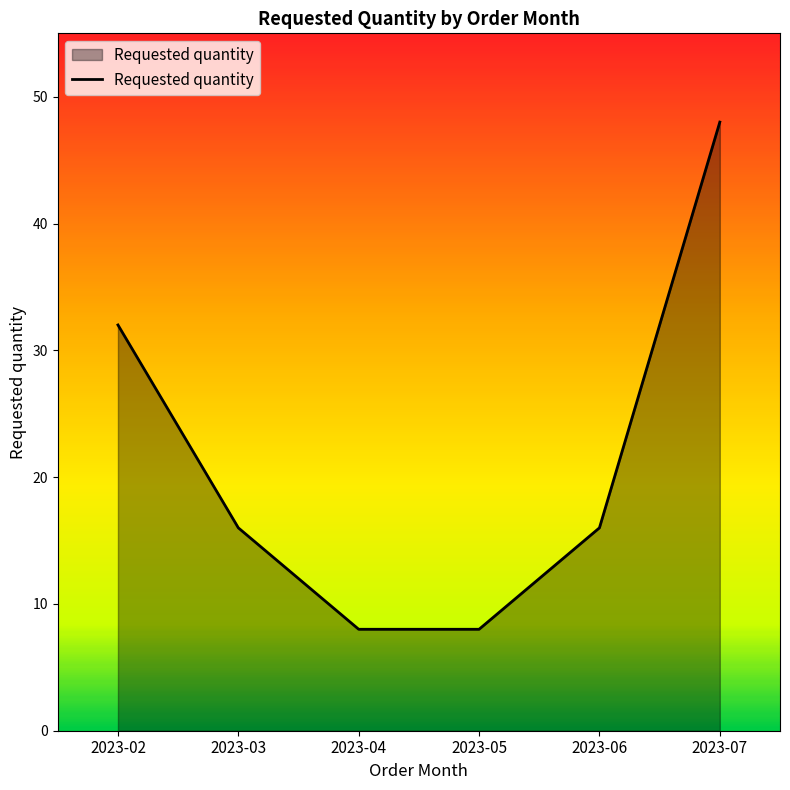

Which has a higher value, 2023-04 or 2023-02?

2023-02